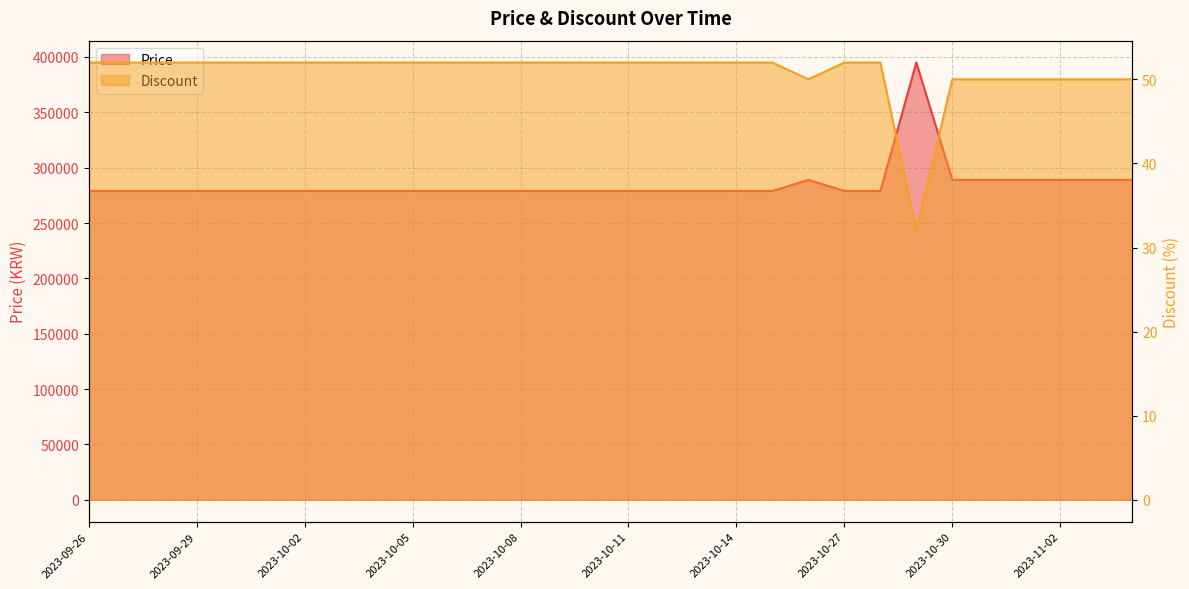

Count the number of data series in this chart.

2